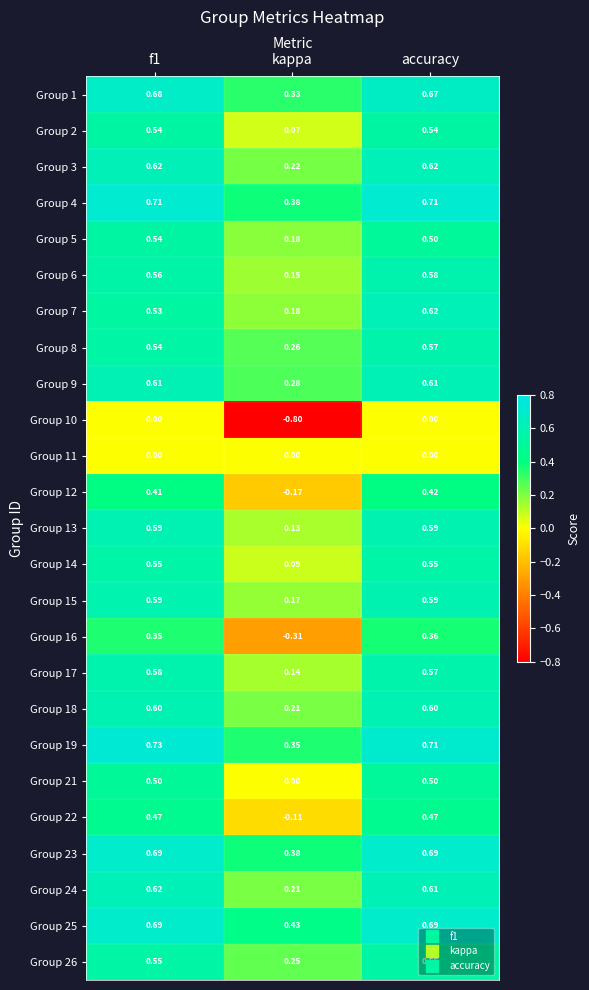

Which category has the highest value in the Group 16 series?

accuracy